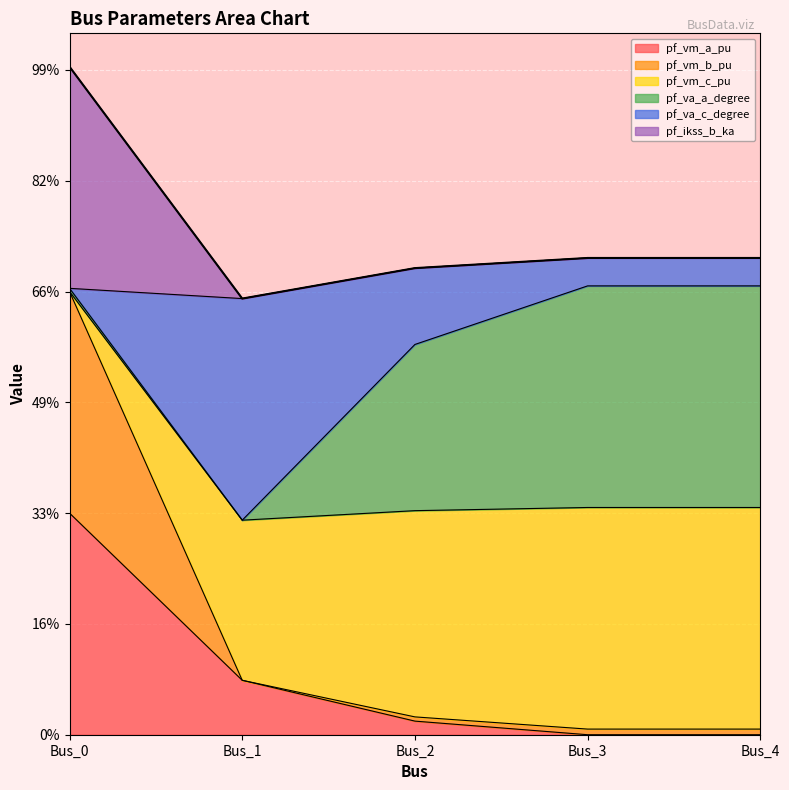

At which label is pf_va_c_degree closest to 1?

Bus_1